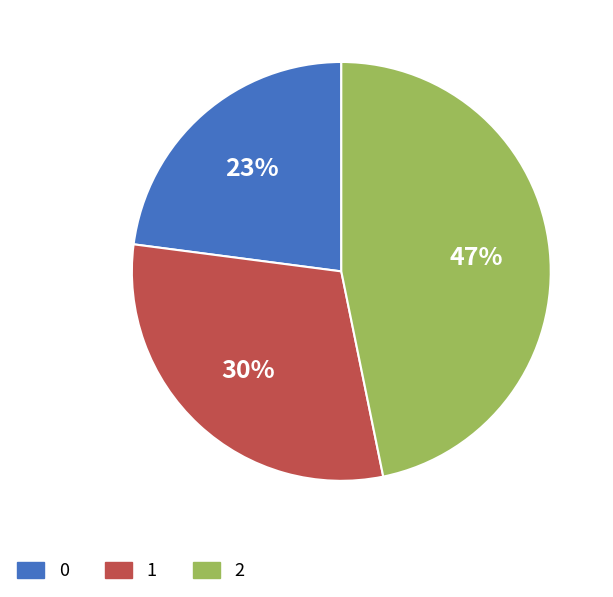

How many segments does this pie chart have?

3